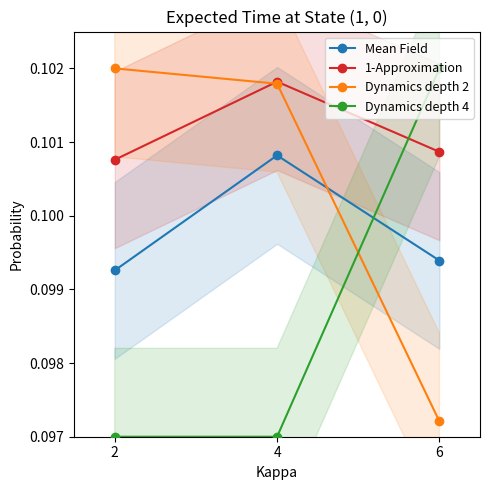

Reading left to right, extract all data points from this chart.

Mean Field: 2=0.1	4=0.1	6=0.1
1-Approximation: 2=0.1	4=0.1	6=0.1
Dynamics depth 2: 2=0.1	4=0.1	6=0.1
Dynamics depth 4: 2=0.1	4=0.1	6=0.1